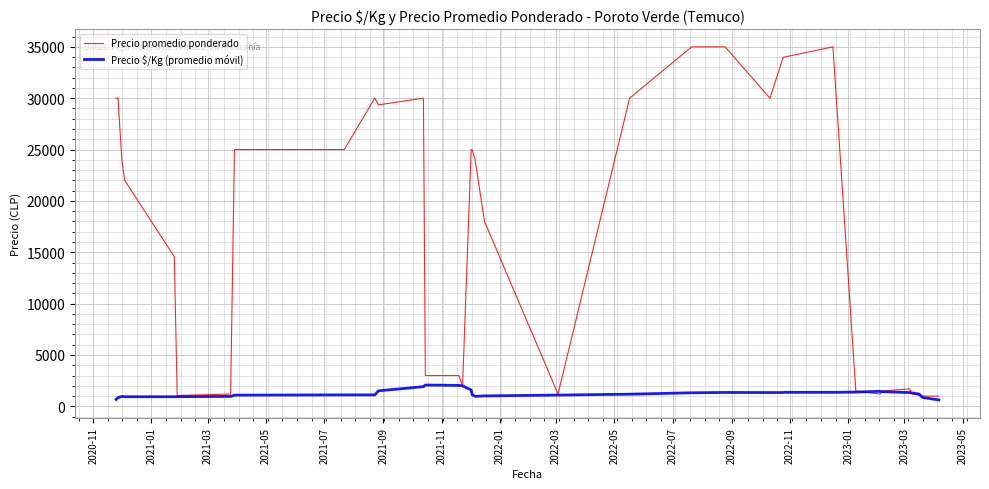

Which series has the largest total across all categories?

Precio promedio ponderado